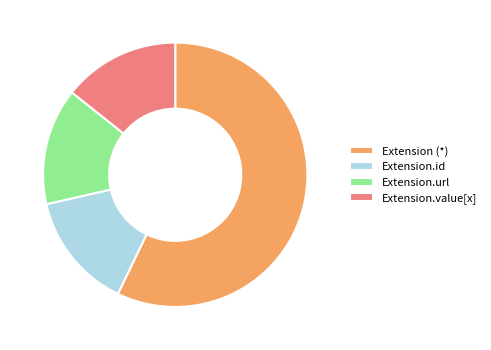

How many slices are in this pie chart?

4